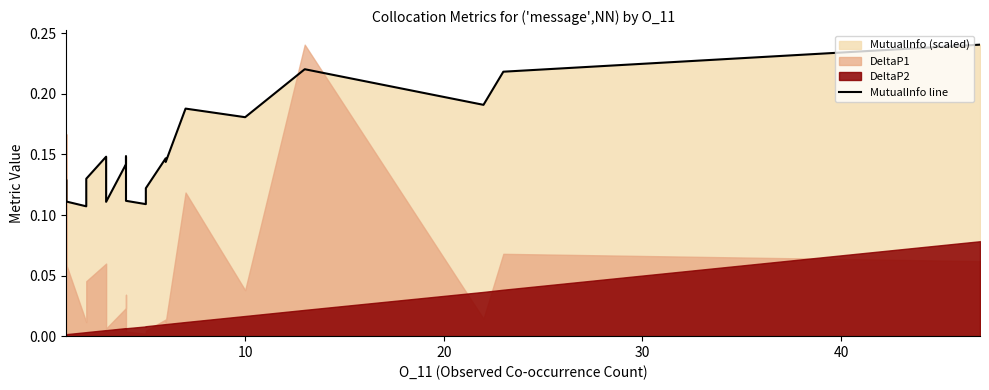

What is the sum of all values?

3.0